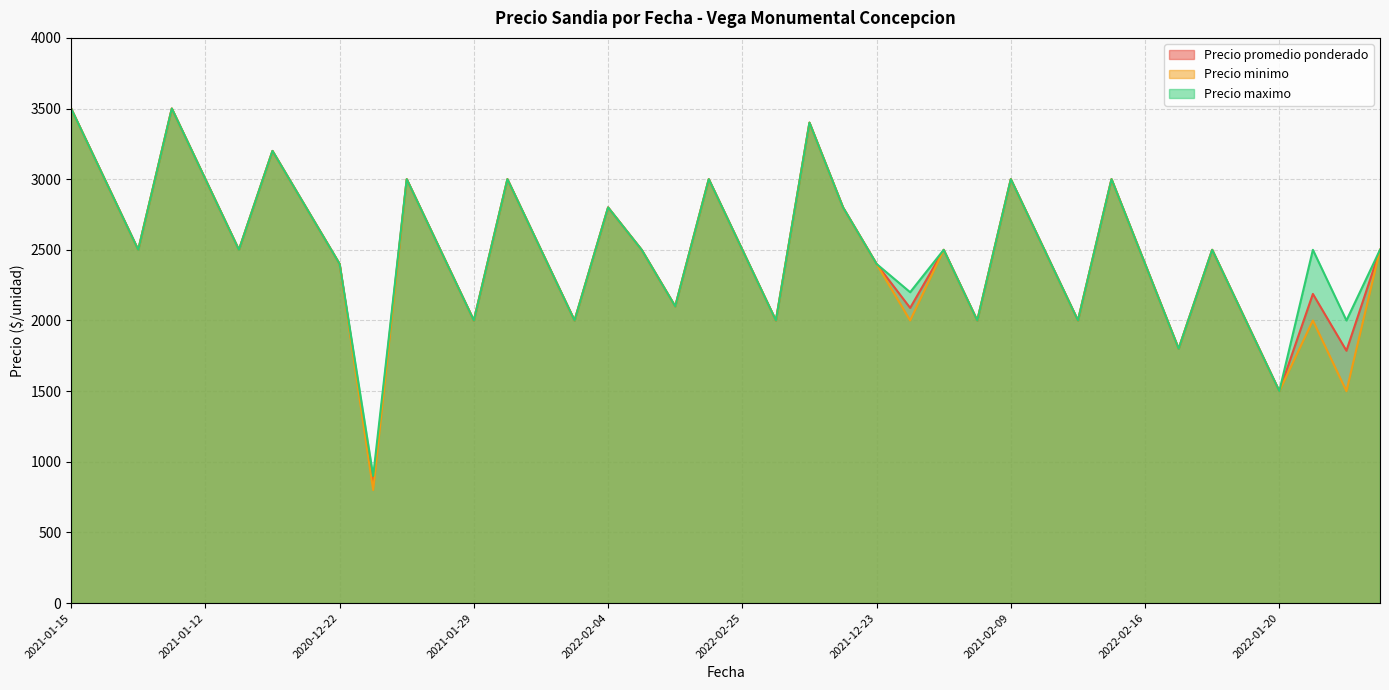

True or false: Precio minimo and Precio maximo intersect in this chart.

False